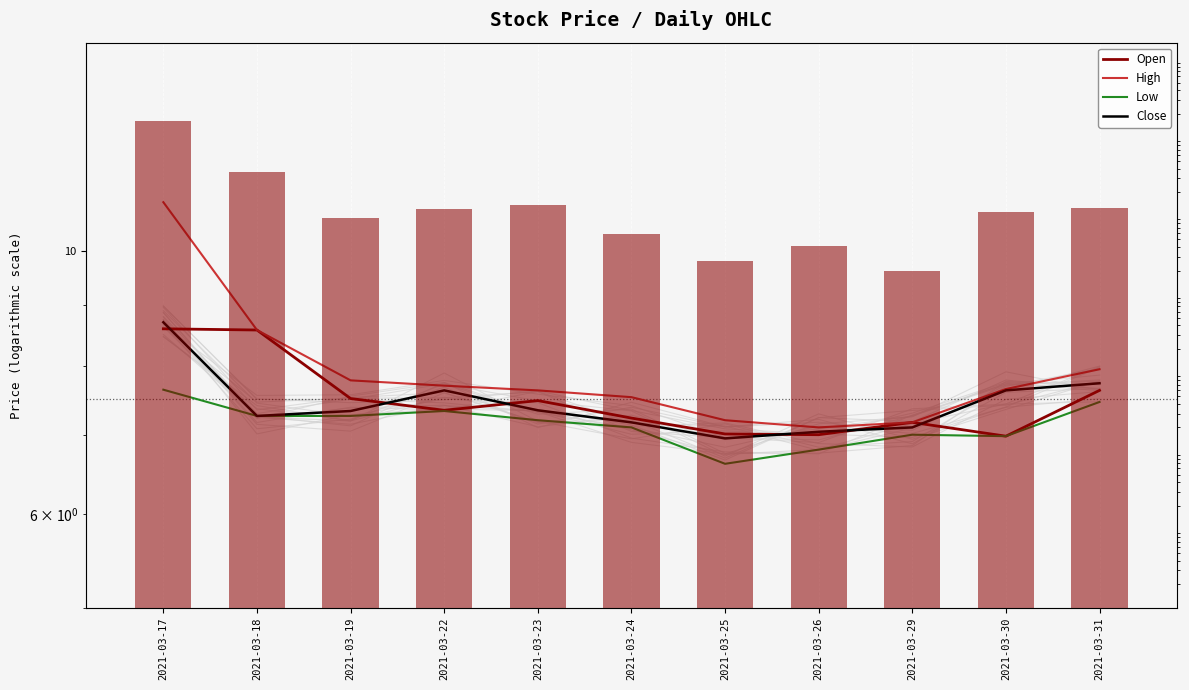

What is the sum of all High values?

87.3